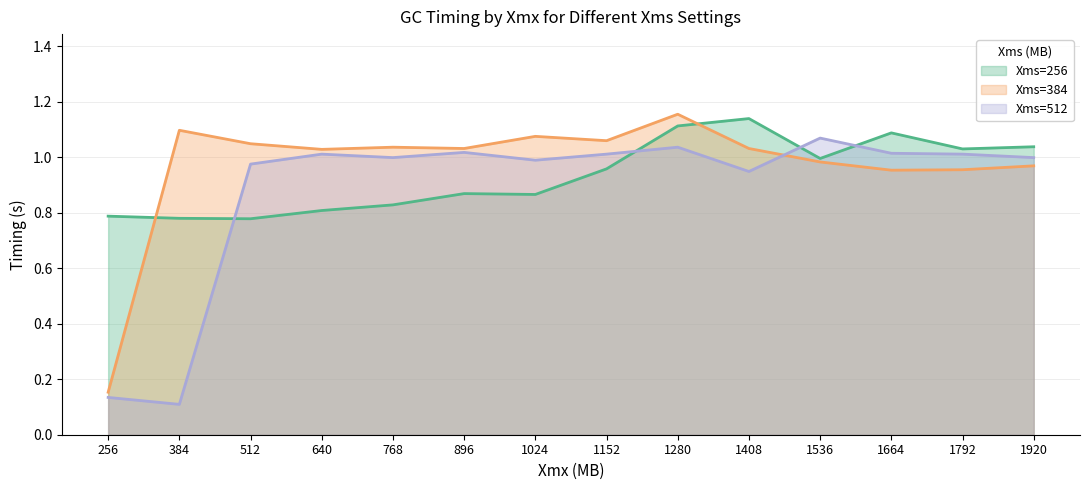

Reading left to right, transcribe all the data shown in this chart.

Xms=256: 256=0.8	384=0.8	512=0.8	640=0.8	768=0.8	896=0.9	1024=0.9	1152=1.0	1280=1.1	1408=1.1	1536=1.0	1664=1.1	1792=1.0	1920=1.0
Xms=384: 256=0.2	384=1.1	512=1.0	640=1.0	768=1.0	896=1.0	1024=1.1	1152=1.1	1280=1.2	1408=1.0	1536=1.0	1664=1.0	1792=1.0	1920=1.0
Xms=512: 256=0.1	384=0.1	512=1.0	640=1.0	768=1.0	896=1.0	1024=1.0	1152=1.0	1280=1.0	1408=0.9	1536=1.1	1664=1.0	1792=1.0	1920=1.0